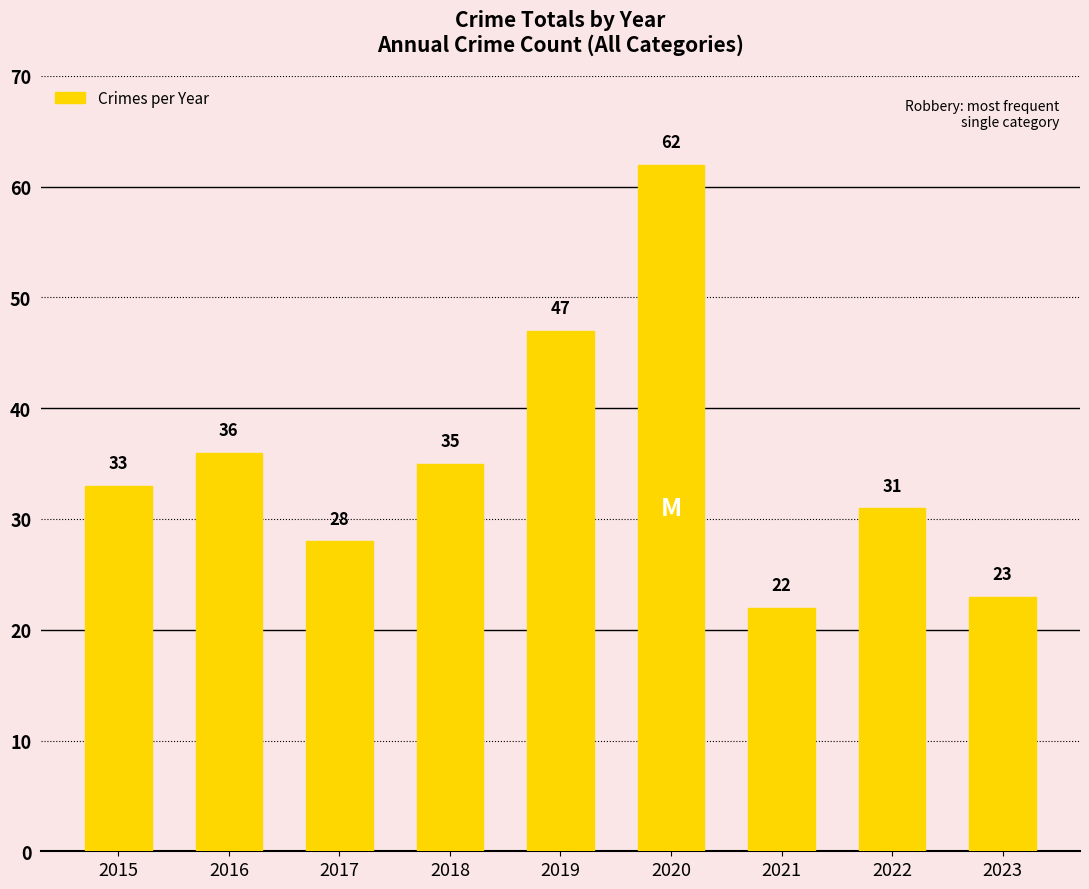

Where is the data nearest to the value 42?

2019